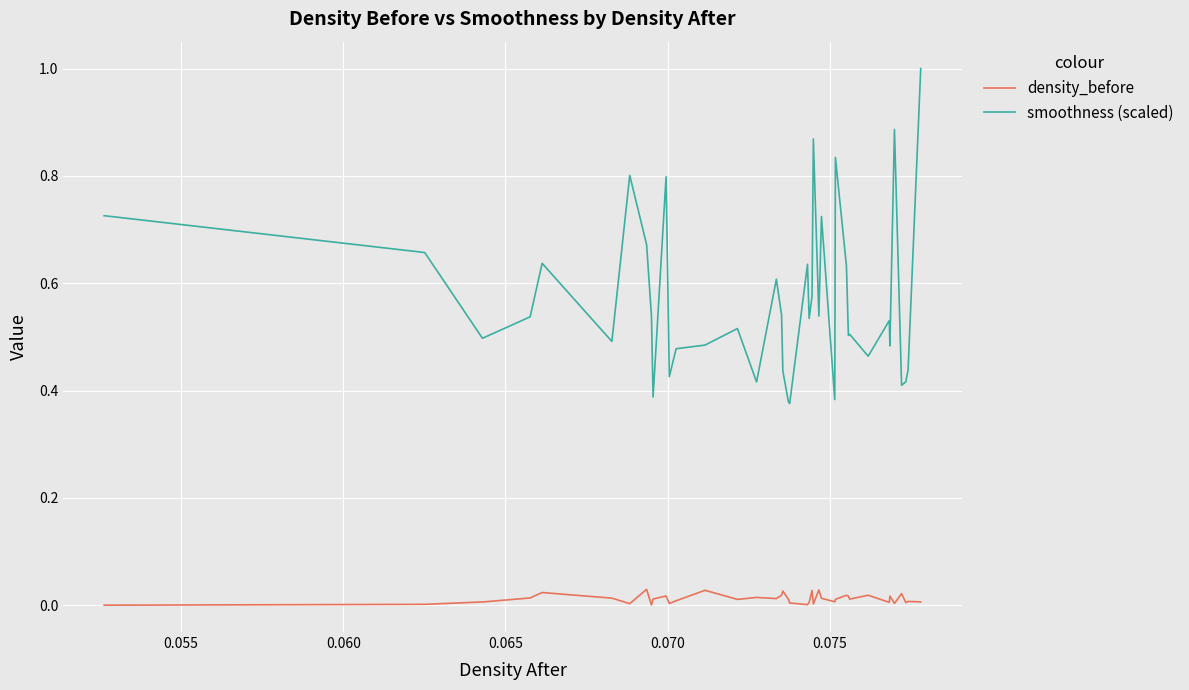

What is the maximum value shown in the chart?

1.0